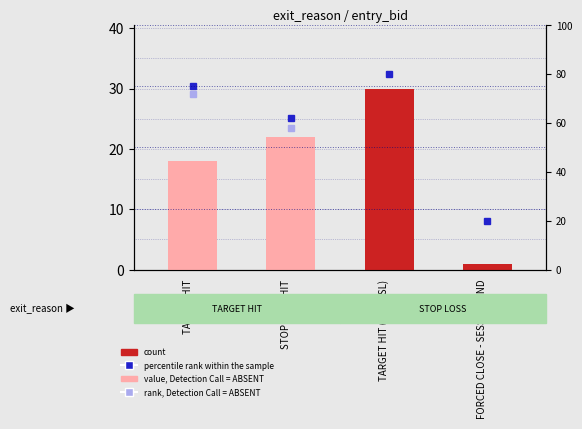

Are the bars grouped side by side (vs. stacked)?

No